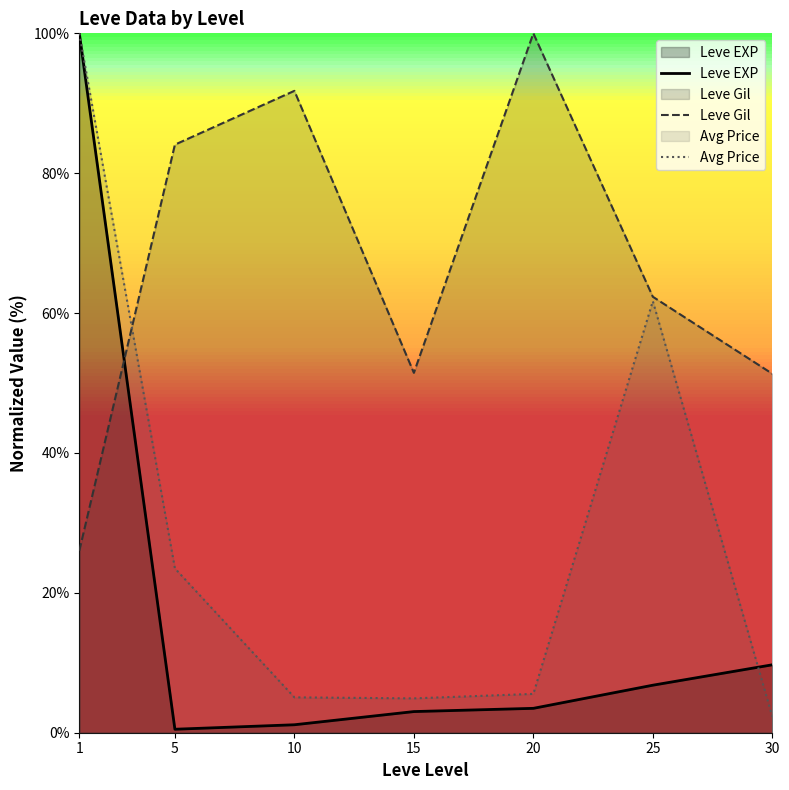

Is it true that Leve EXP equals 10.4 at 25?

False